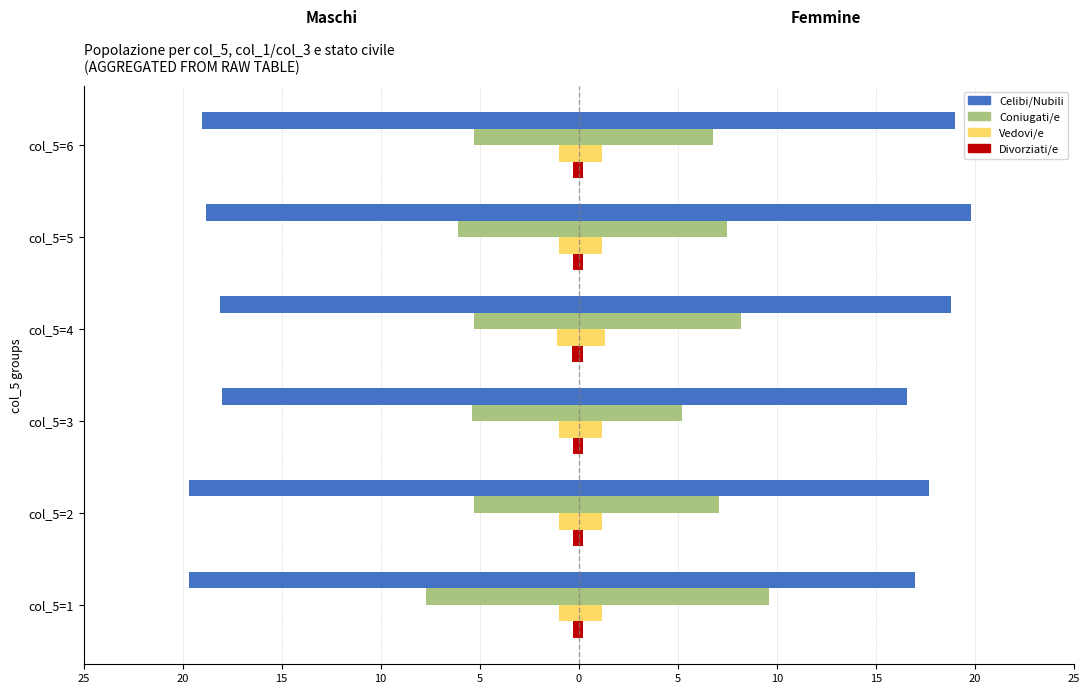

Are the bars horizontal?

Yes